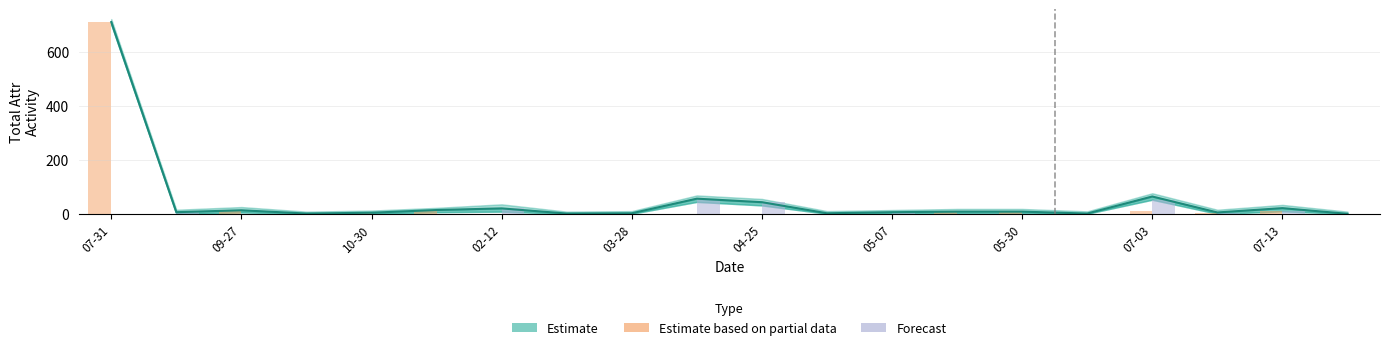

What is the difference between the Estimate values at 07-03 and 07-31?

645